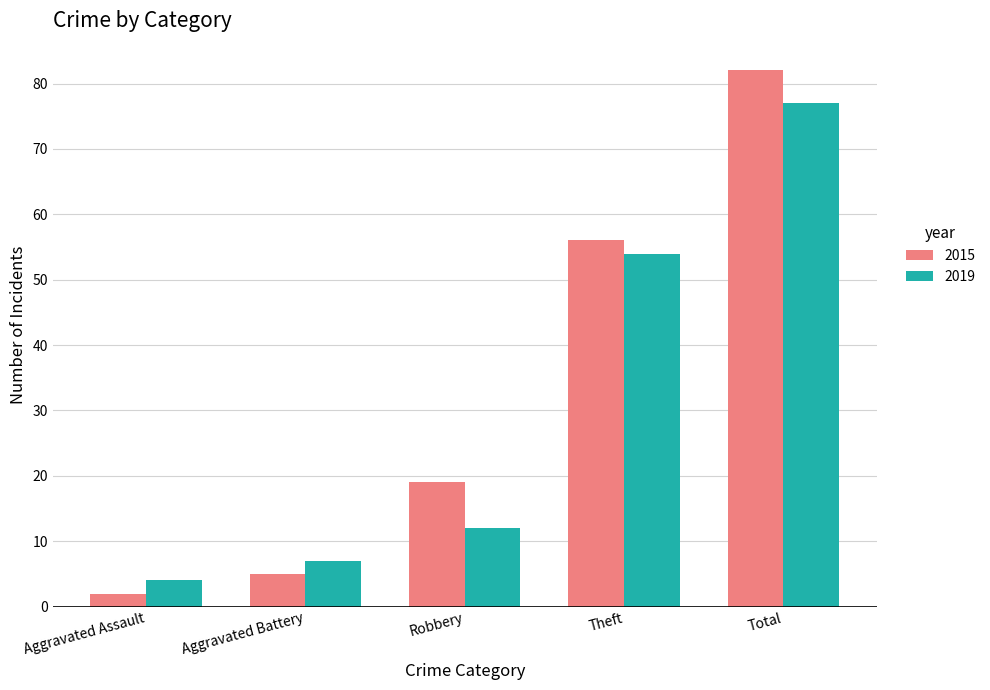

At which label is 2019 closest to 40?

Theft